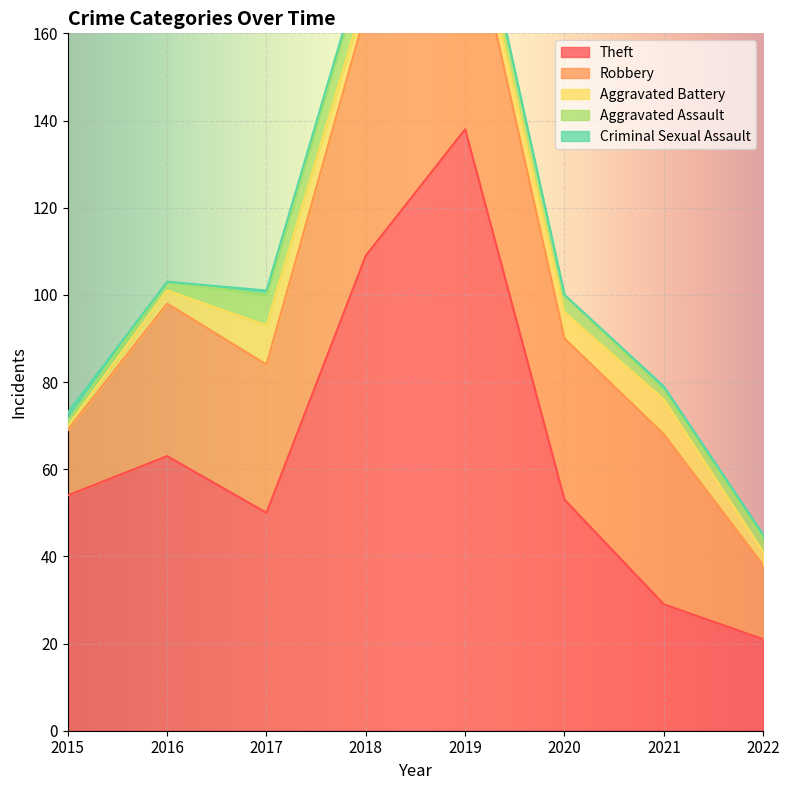

What is the difference between the highest and lowest values at 2015?

53